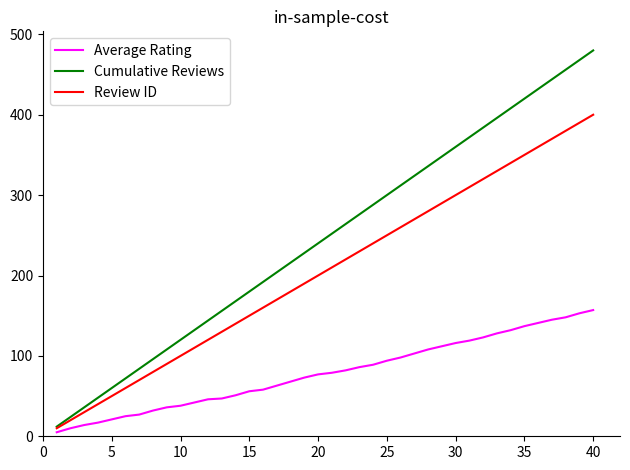

Rank the series by their average value, from highest to lowest.

Cumulative Reviews, Review ID, Average Rating